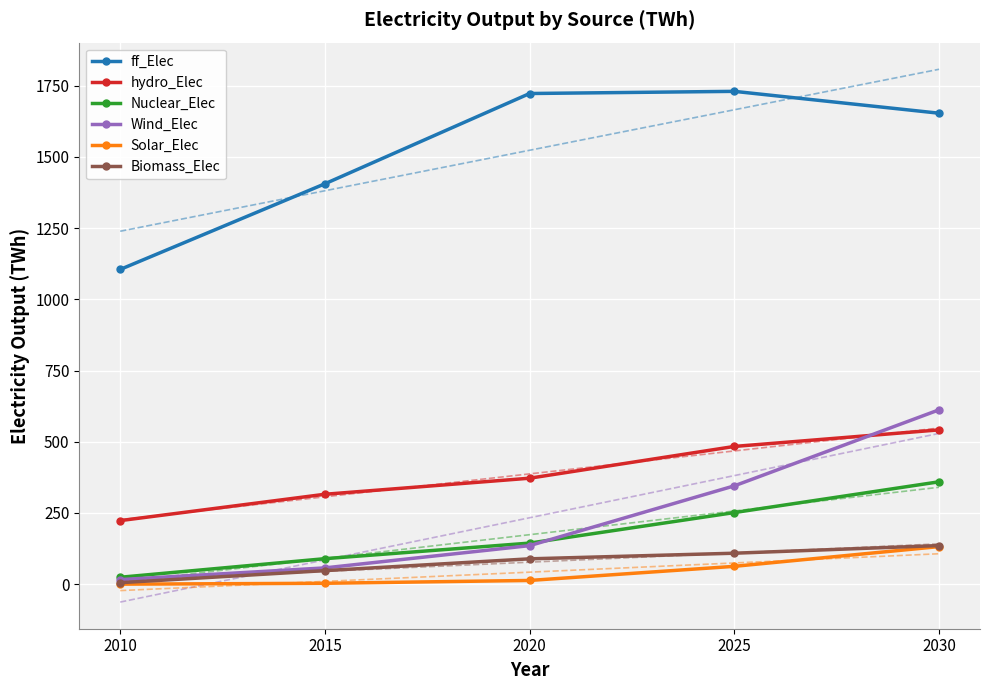

True or false: Nuclear_Elec and hydro_Elec intersect in this chart.

False